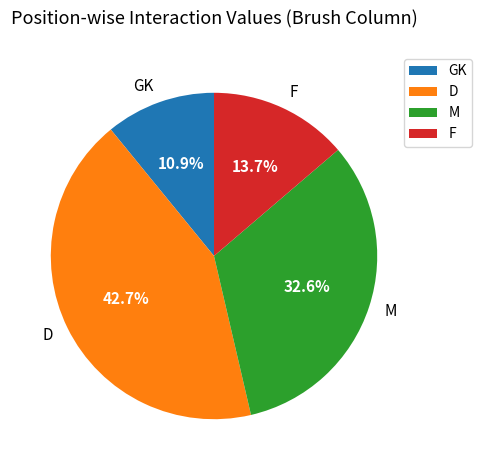

Rank the categories by value from lowest to highest.

GK, F, M, D